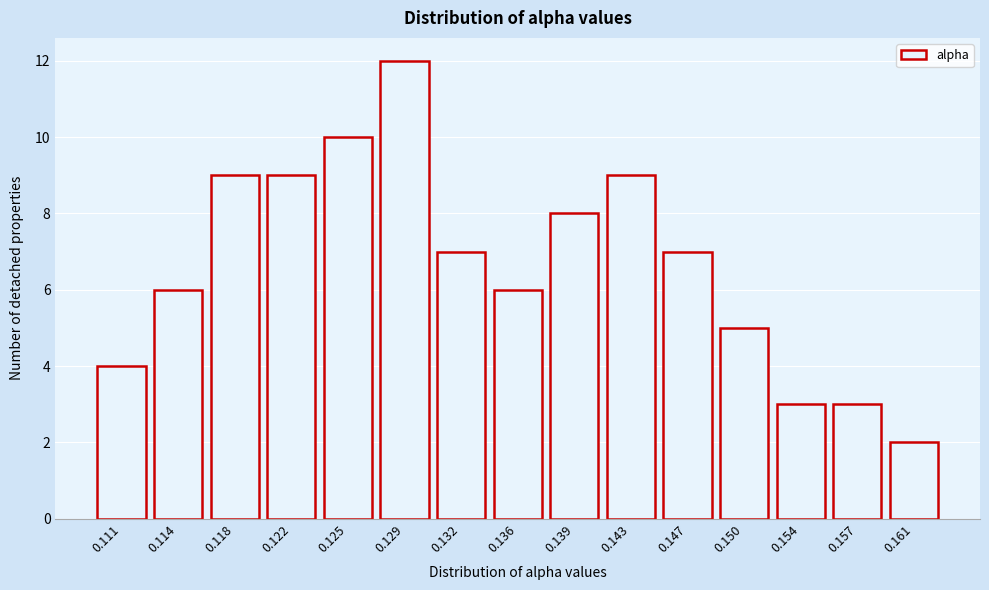

Reading left to right, list all the values displayed in this chart.

0.111=4	0.114=6	0.118=9	0.122=9	0.125=10	0.129=12	0.132=7	0.136=6	0.139=8	0.143=9	0.147=7	0.150=5	0.154=3	0.157=3	0.161=2